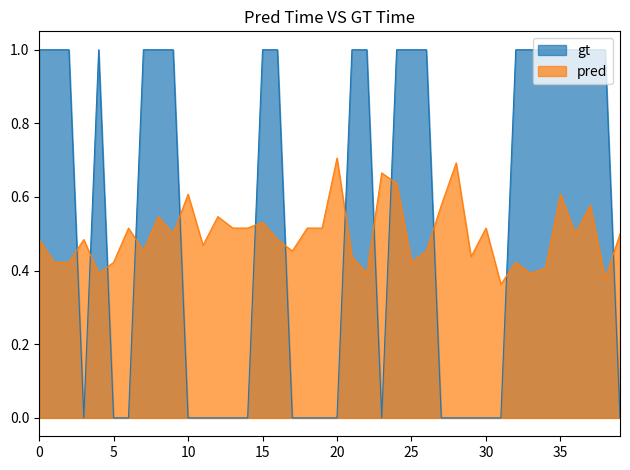

What is the difference between the maximum and second lowest values in the pred series?

0.3